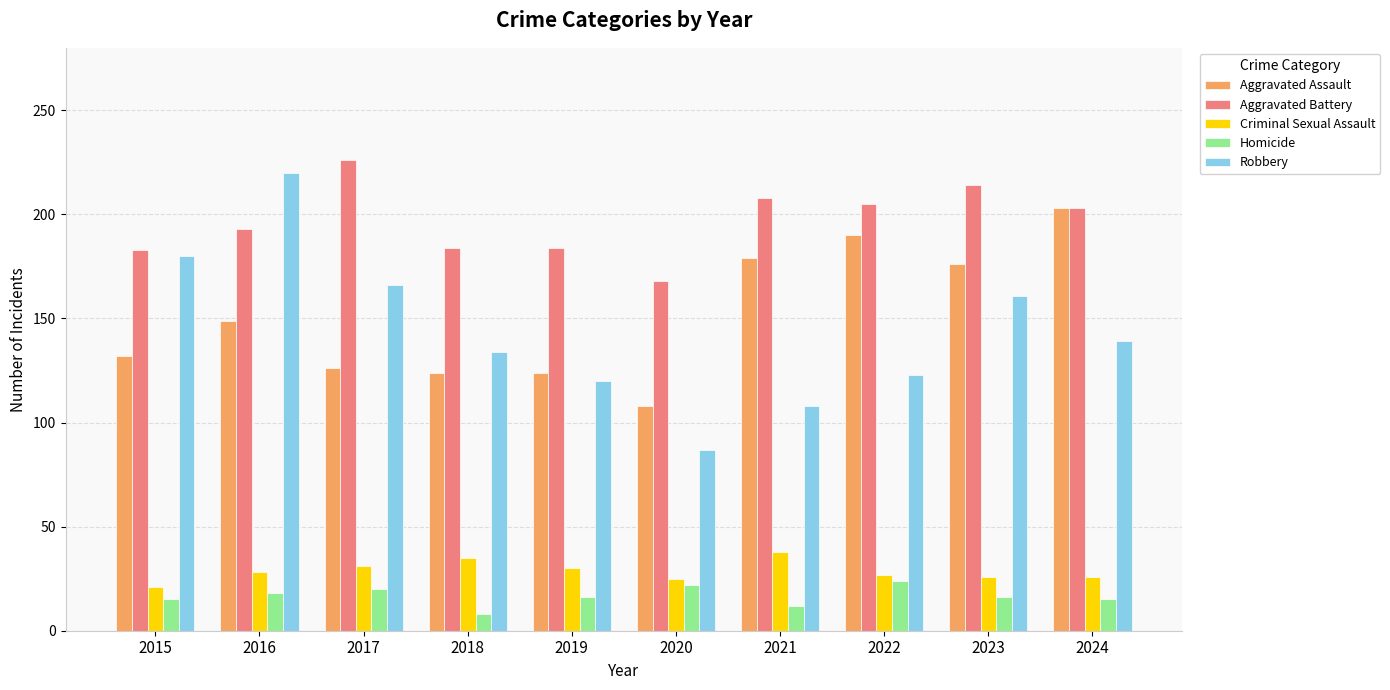

What is the difference between the second highest and second lowest values in the Criminal Sexual Assault series?

10